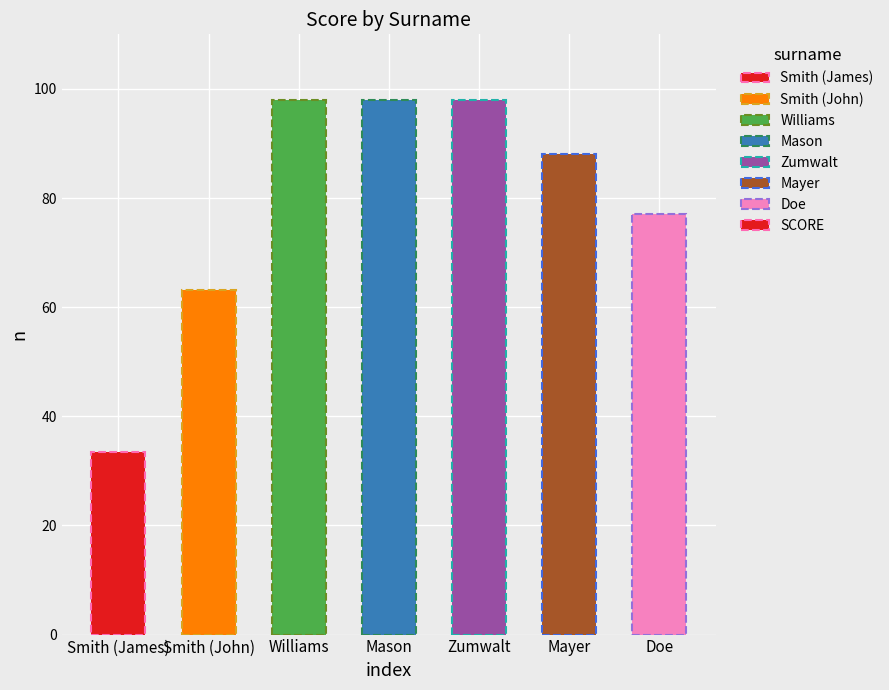

Which has a higher value, Zumwalt or Smith (James)?

Zumwalt